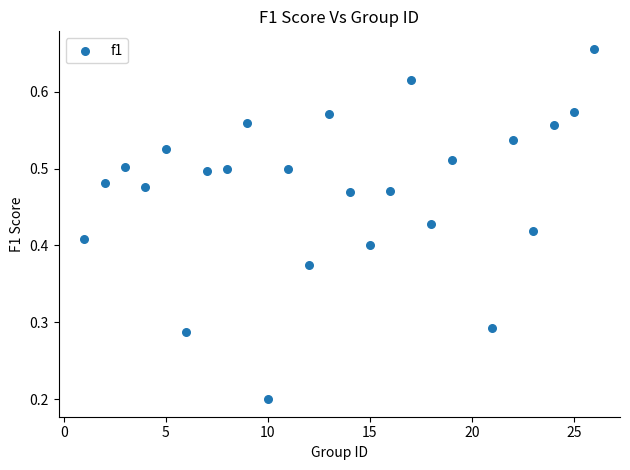

What is the range of X values (max minus min)?

25.0